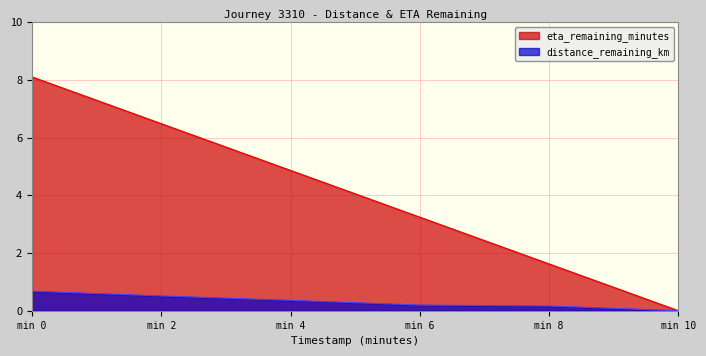

Between min 6 and min 10, which series saw the biggest shift?

eta_remaining_minutes